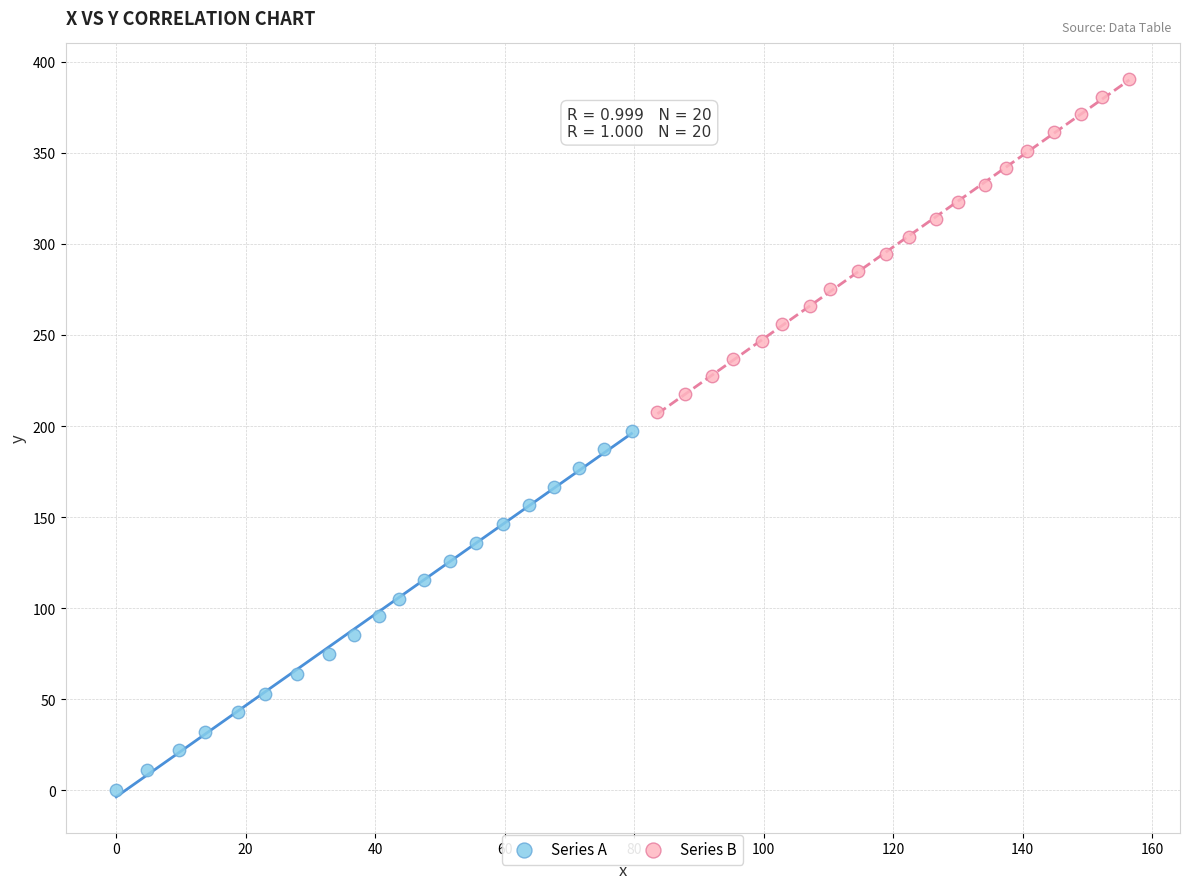

Which series has the widest spread of Y values?

Series A